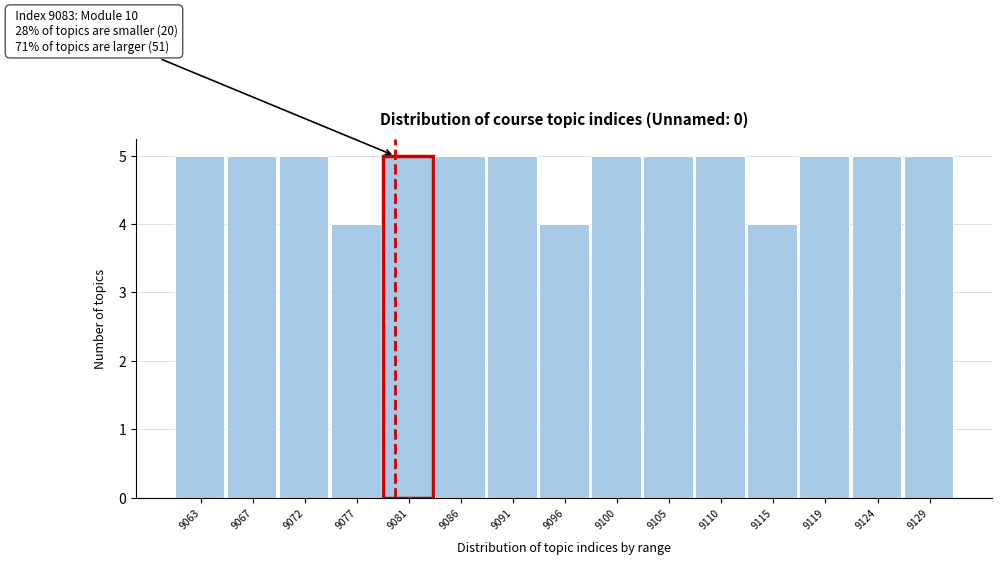

Reading right to left, list all the values displayed in this chart.

9129=5	9124=5	9119=5	9115=4	9110=5	9105=5	9100=5	9096=4	9091=5	9086=5	9081=5	9077=4	9072=5	9067=5	9063=5